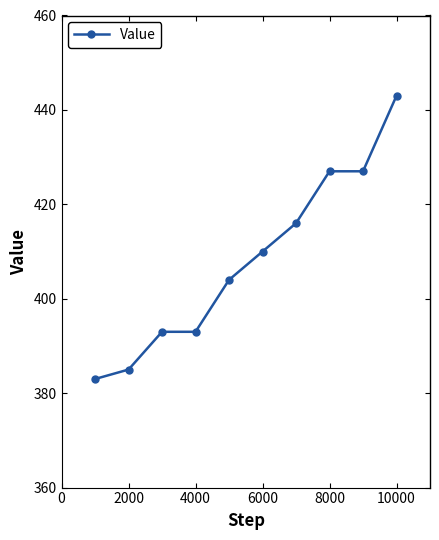

What is the minimum value shown in the chart?

383